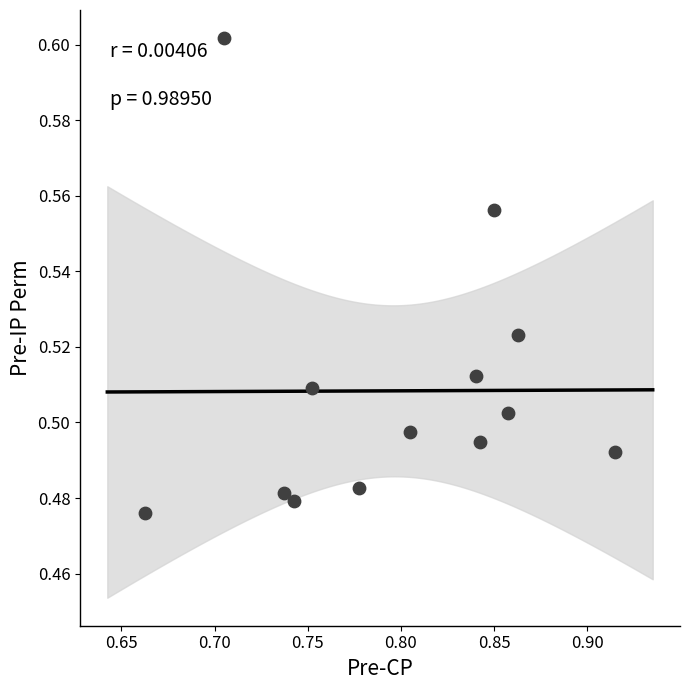

What is the range of X values (max minus min)?

0.3